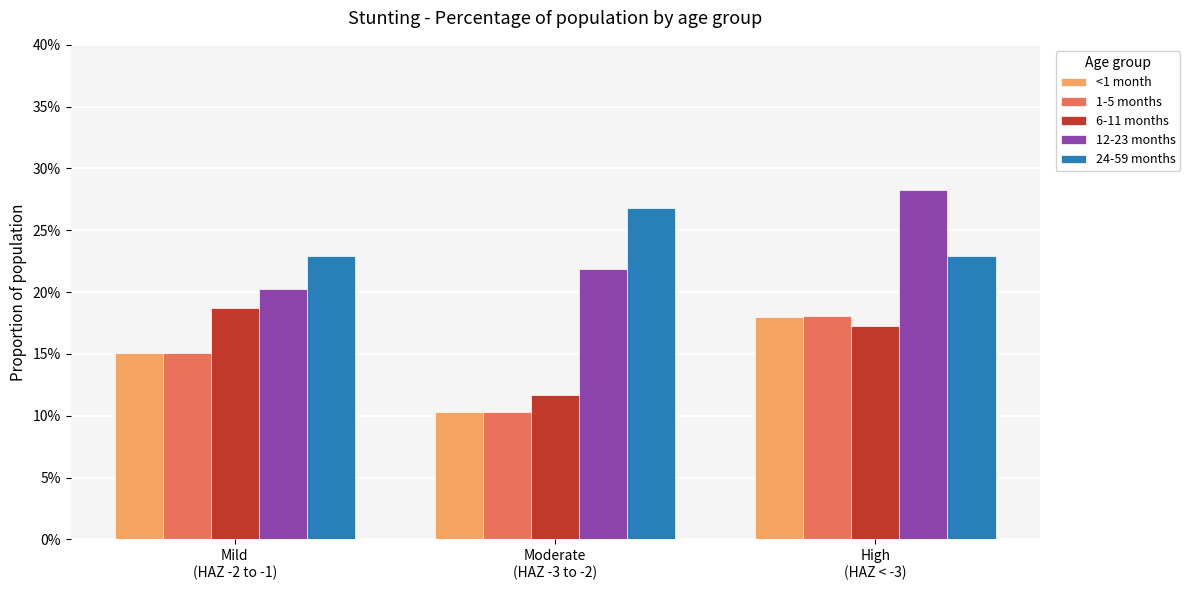

Does the chart contain any negative values?

No